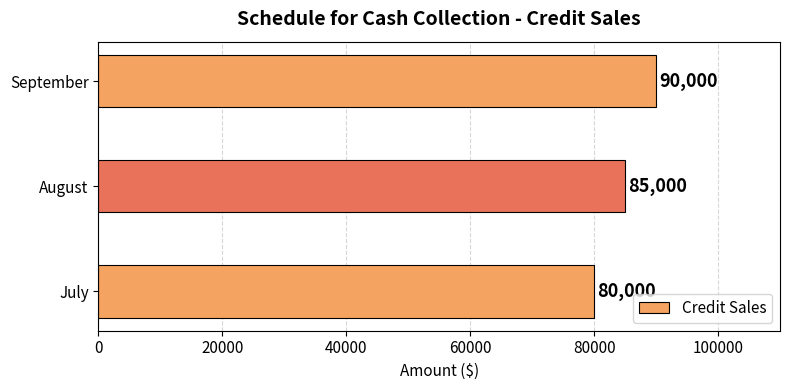

List the labels in order of value, largest first.

September, August, July